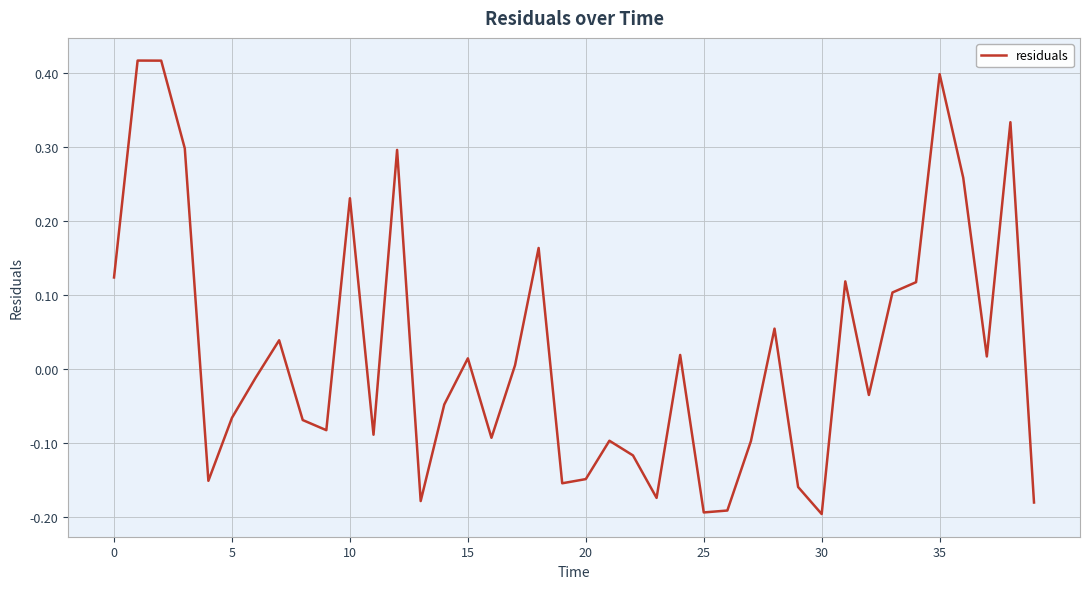

Does the chart display data point markers on the line(s)?

No